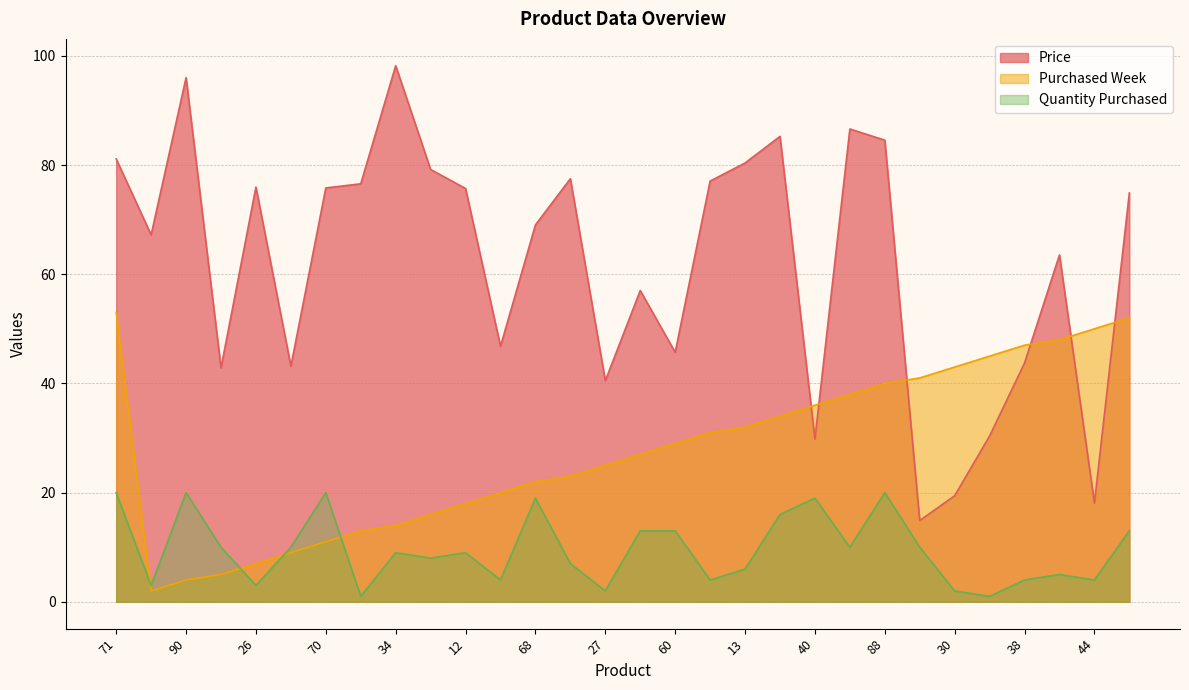

What is the maximum value for Price?

98.2